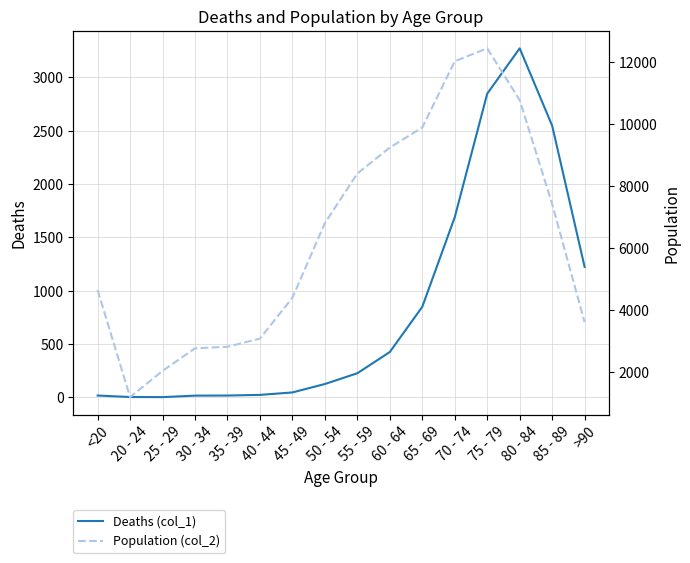

Which series changed the most between <20 and 60 - 64?

Population (col_2)